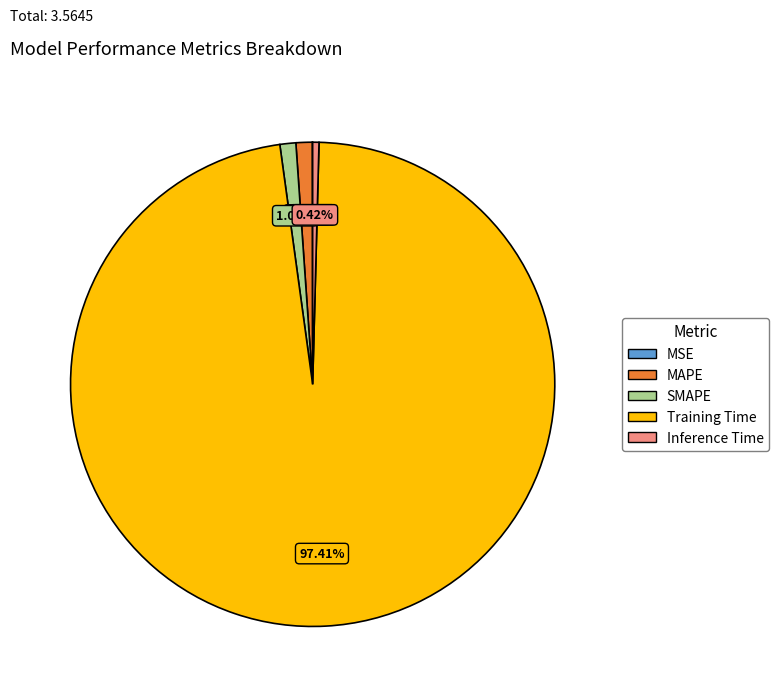

Does Training Time account for over 50% of the chart?

Yes